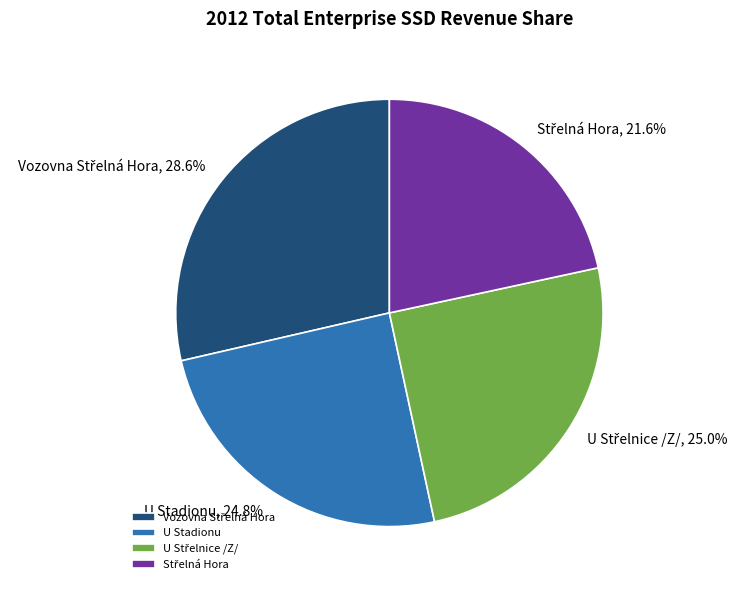

How much of the chart is everything except U Stadionu?

75.2%